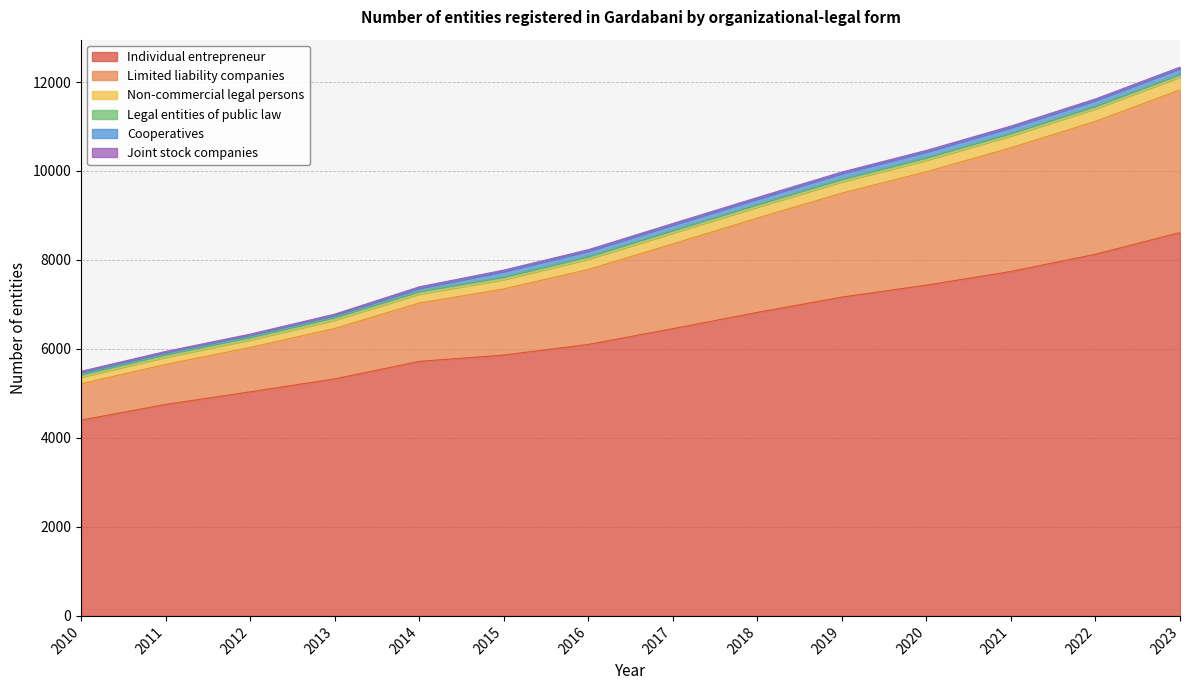

True or false: Individual entrepreneur and Limited liability companies intersect in this chart.

False